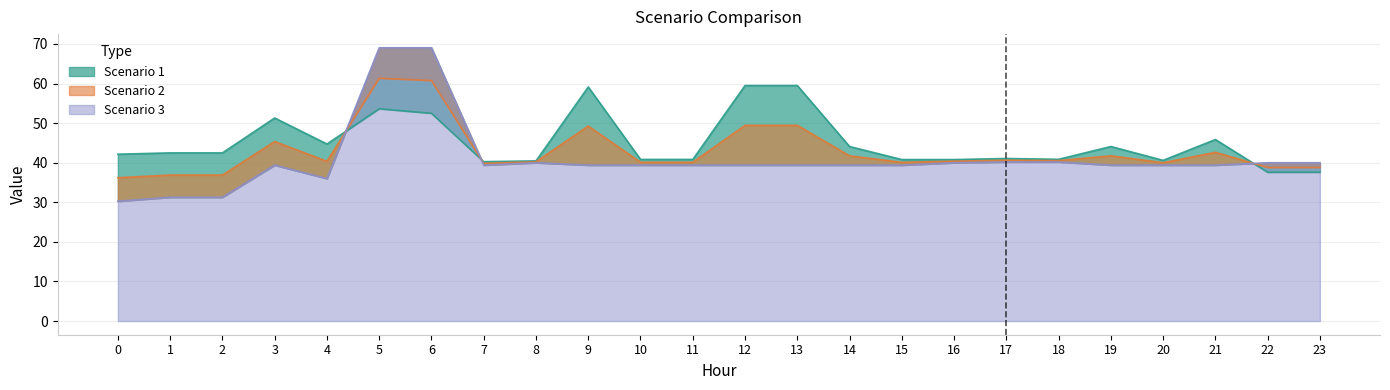

What is the difference between the maximum and minimum values in the Scenario 1 series?

21.9